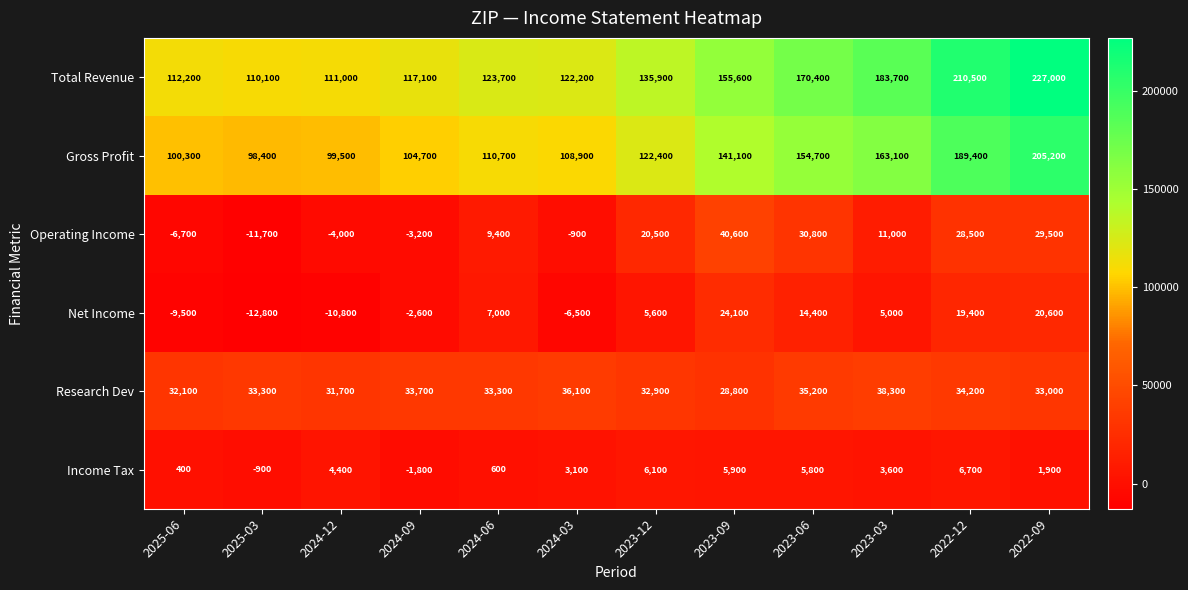

What is the difference between the Research Dev values at 2024-12 and 2022-12?

2500